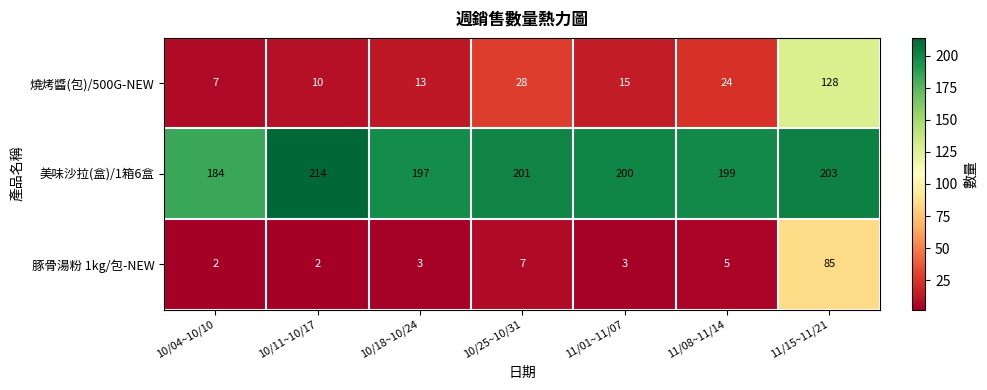

Is it true that 美味沙拉(盒)/1箱6盒 equals 355 at 11/08~11/14?

False